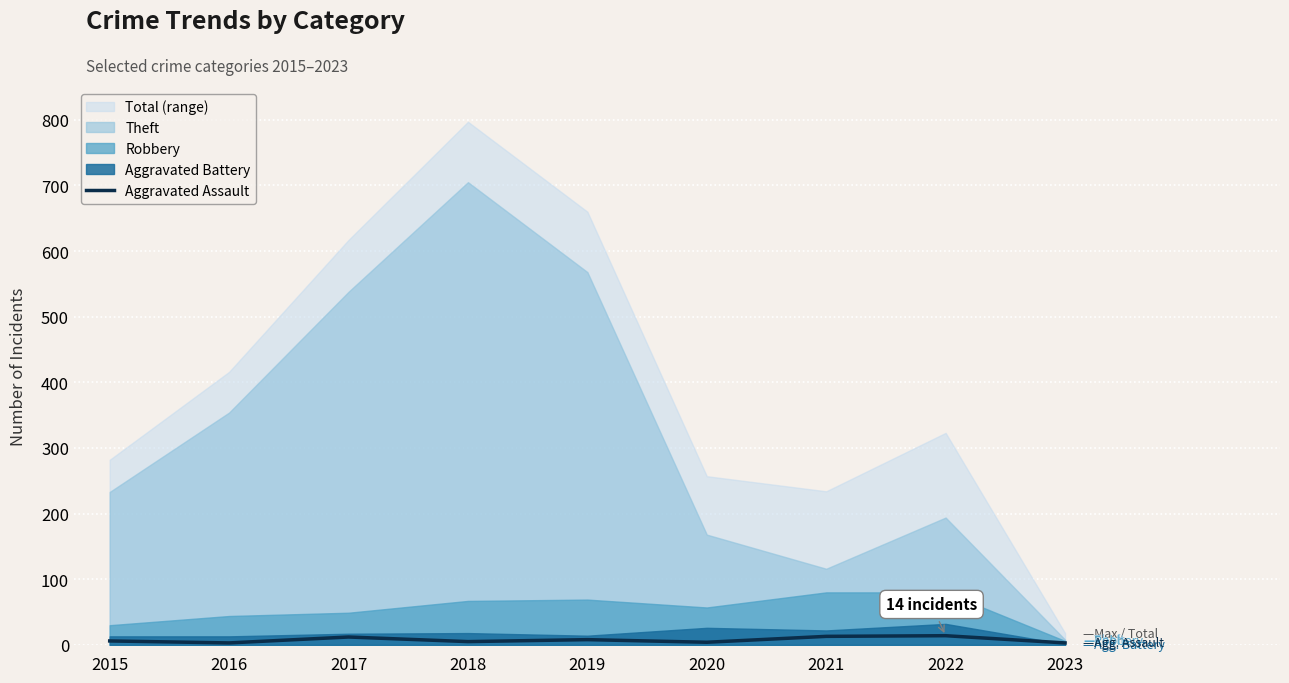

Reading right to left, list all the values displayed in this chart.

3	14	13	4	8	5	12	3	6